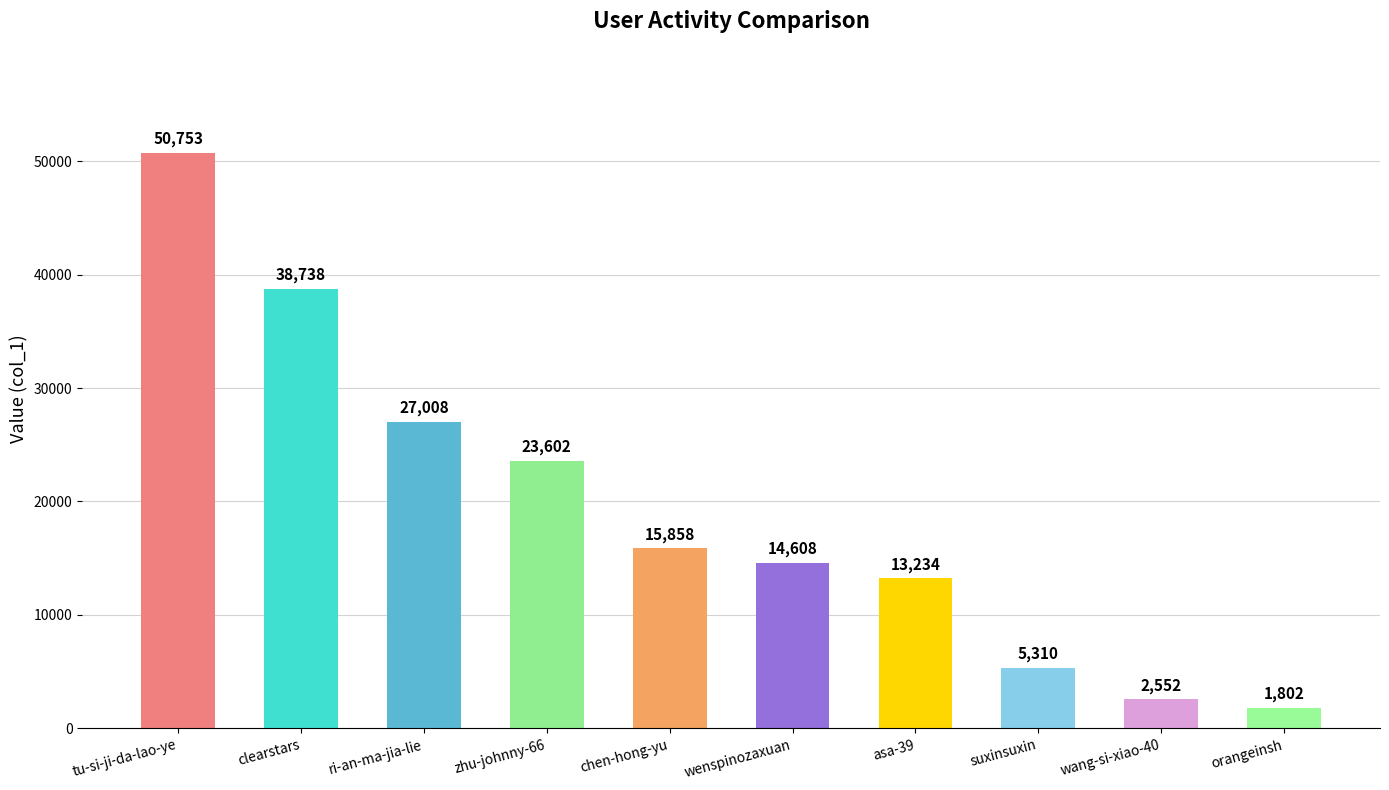

How many categories are shown in the chart?

10